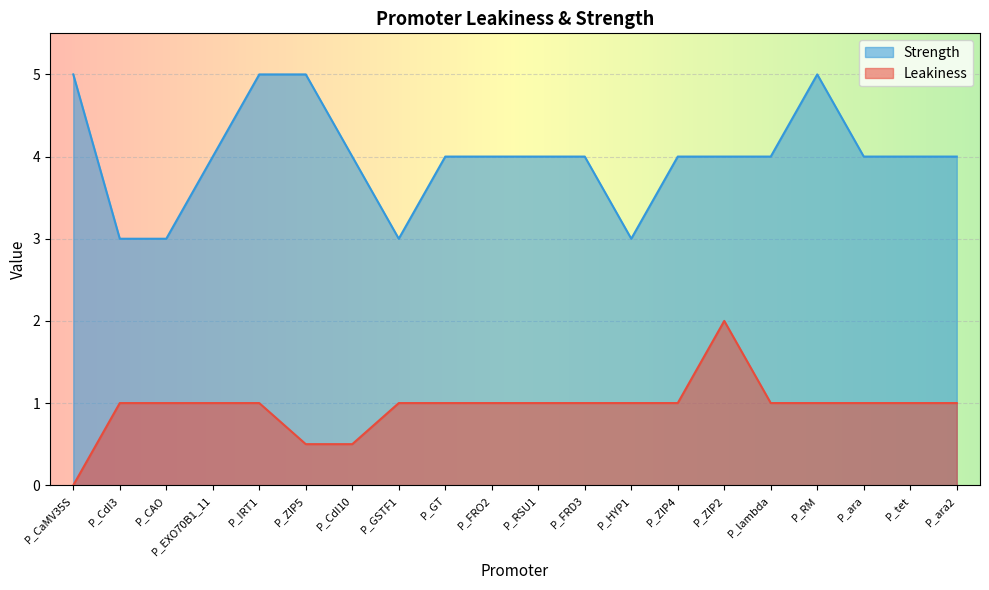

How many data points does each series have?

20